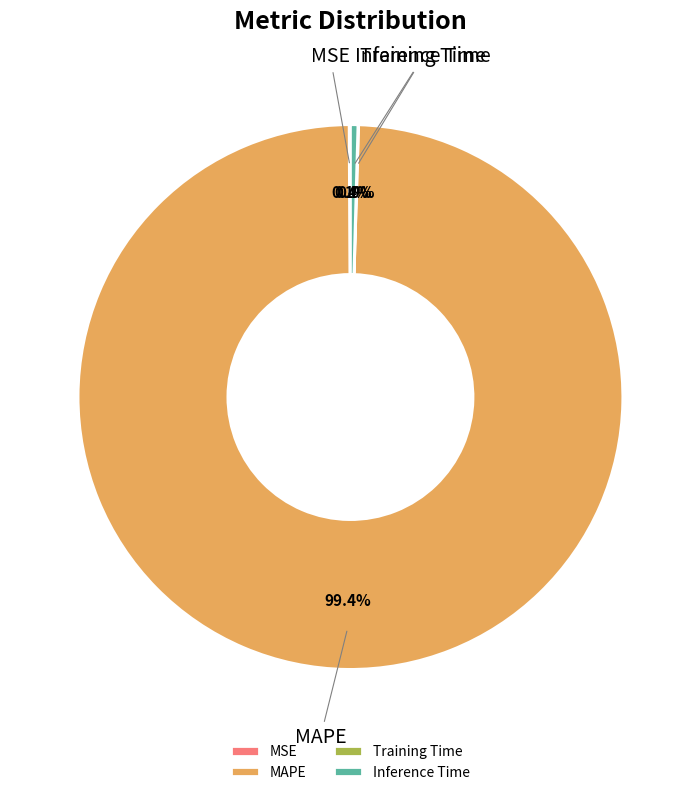

What is the largest slice in the pie chart?

MAPE